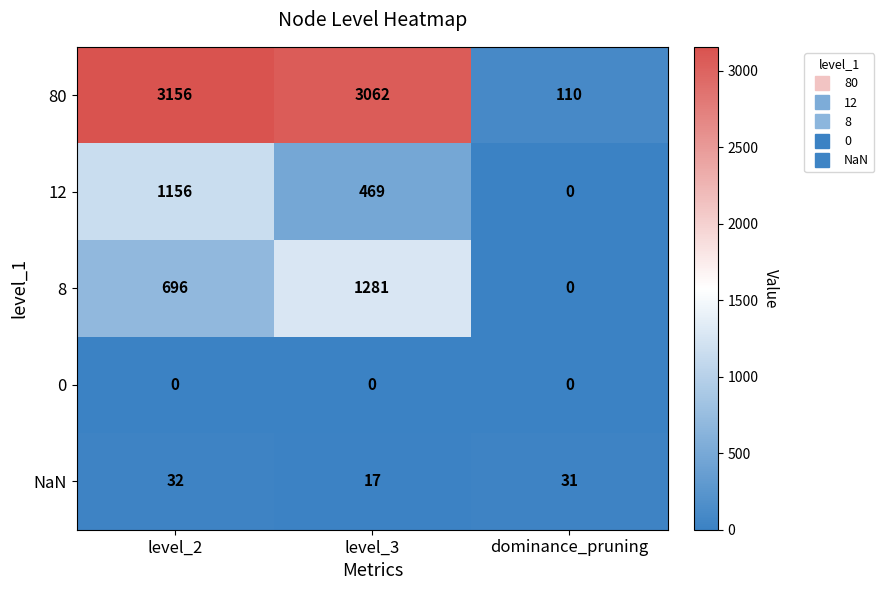

Is it true that 12 equals 469 at level_3?

True